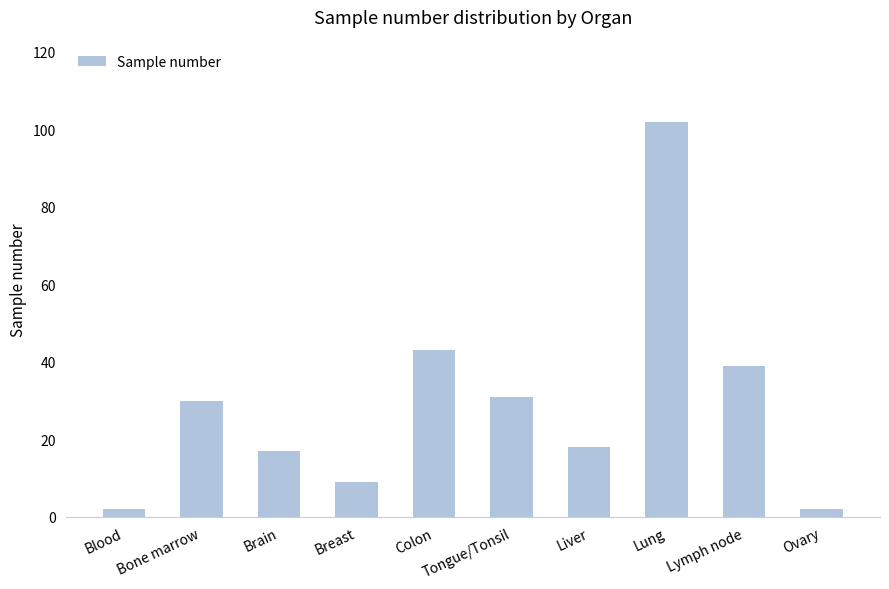

The value at Tongue/Tonsil is 55. True or false?

False